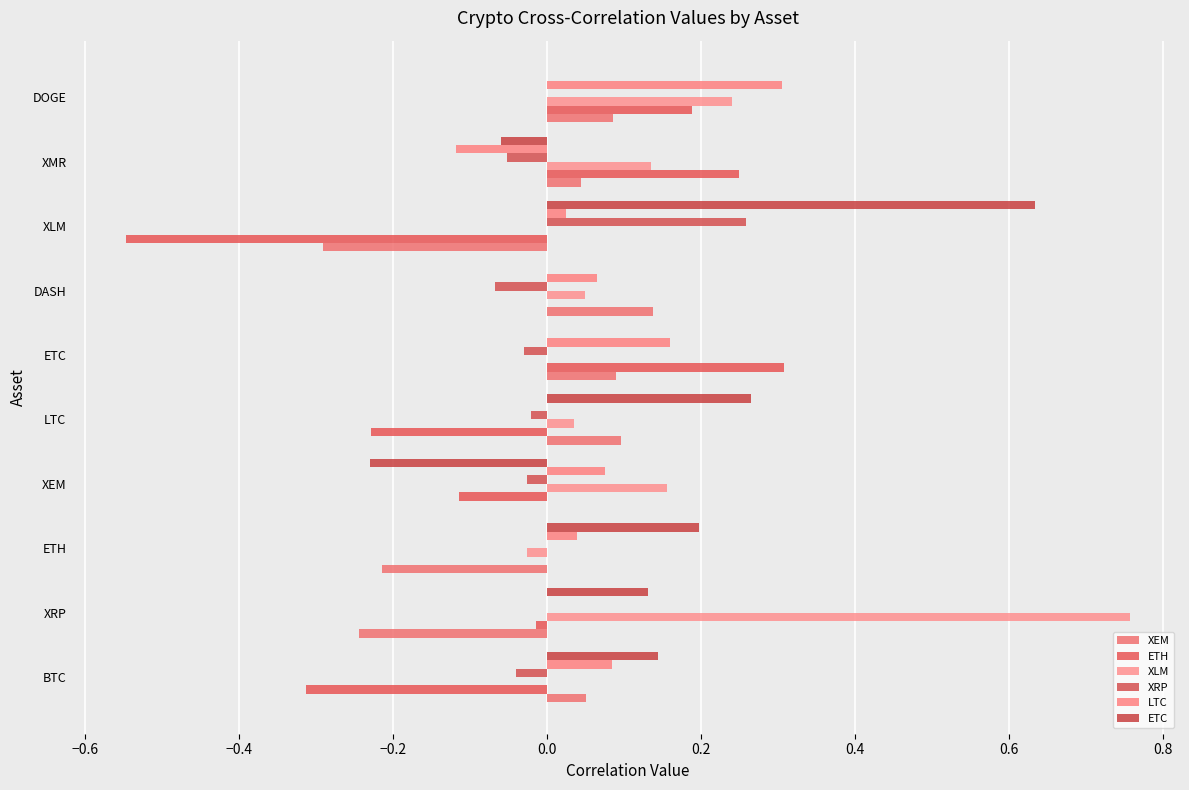

How many series are shown in this chart?

6